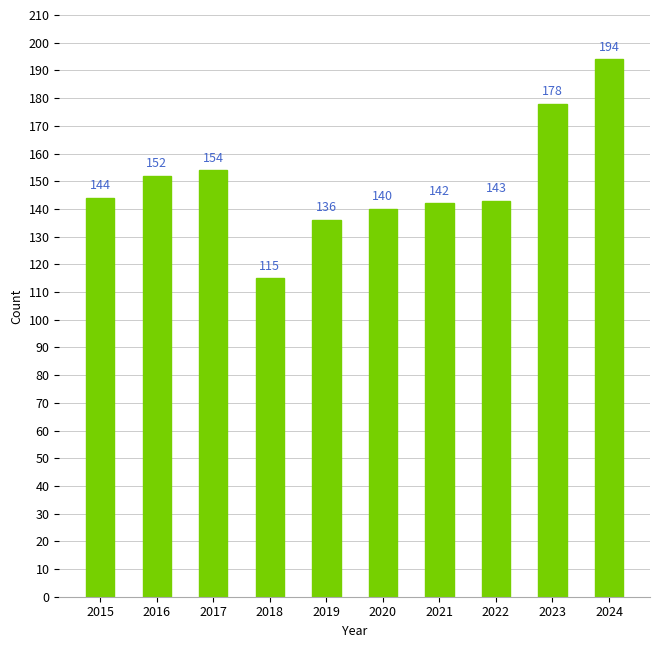

What is the sum of all values?

1498